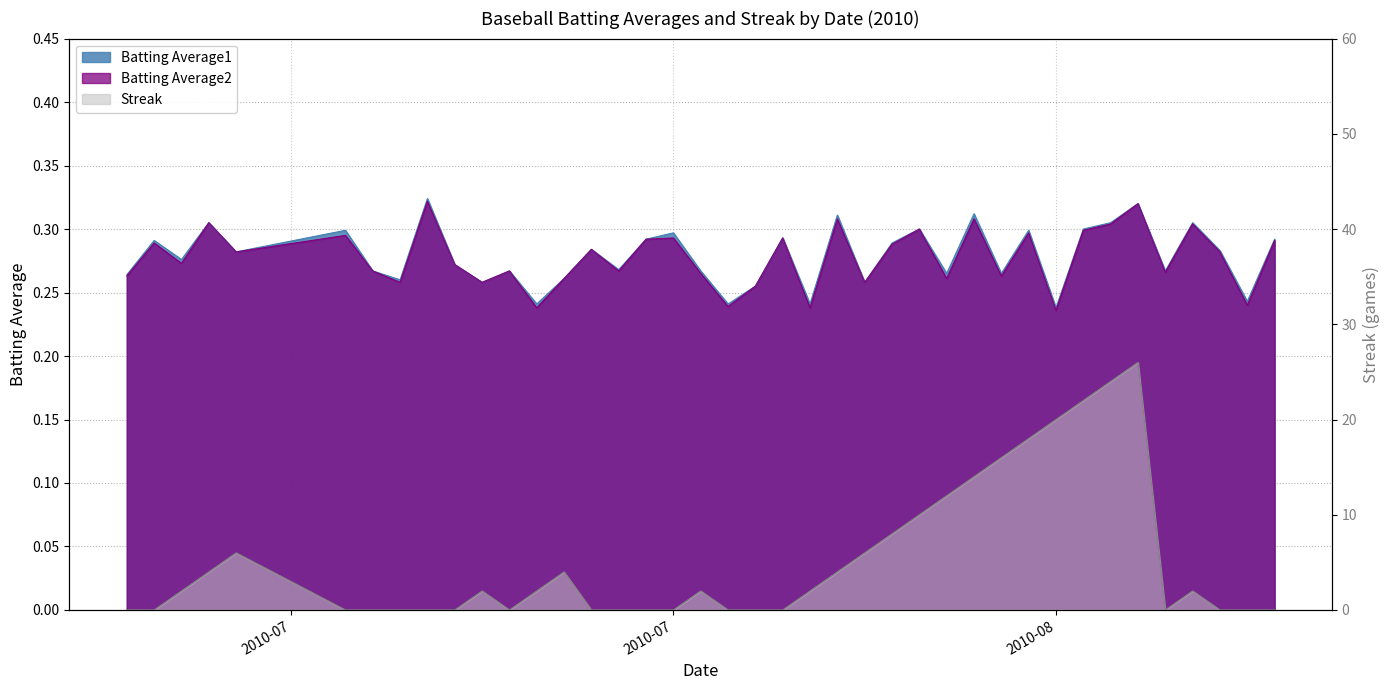

Does the chart display data point markers on the line(s)?

No